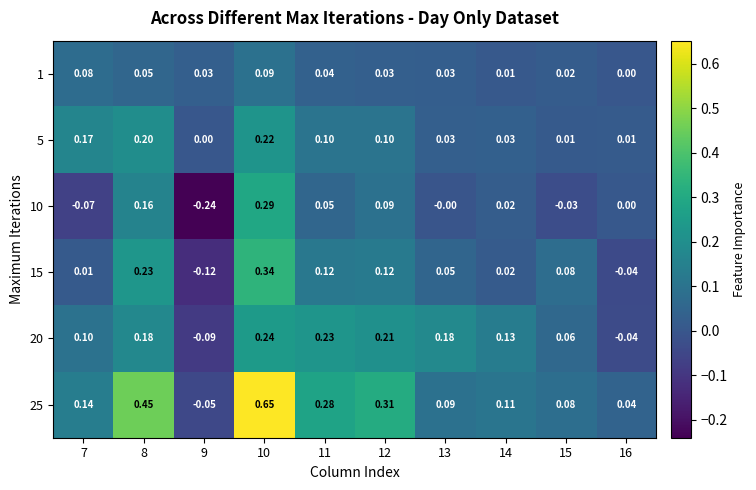

Is the value of 25 at 11 greater than the value of 20 at 14?

Yes